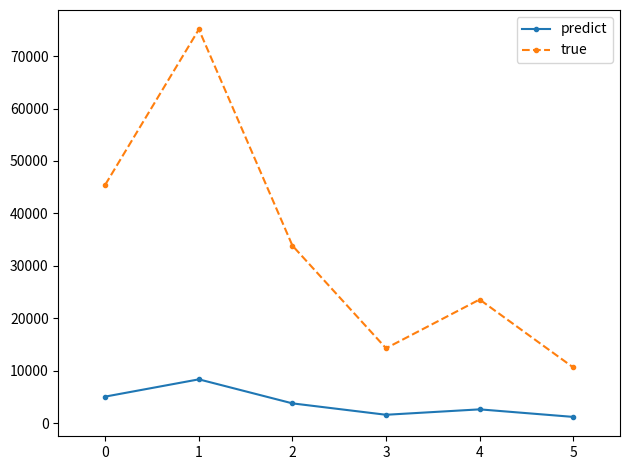

What is the highest value of the predict series?

8345.2